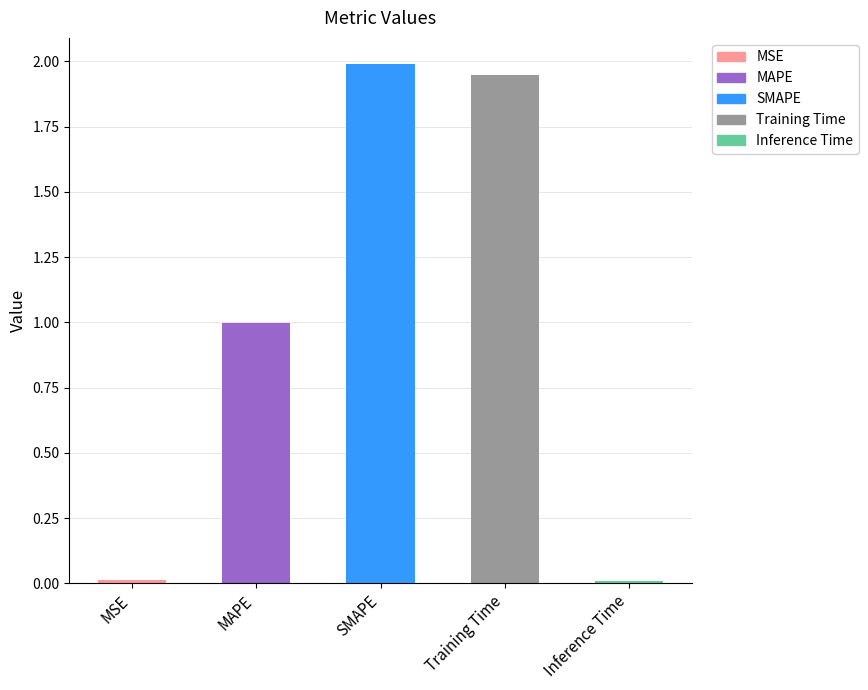

The chart shows a value of 0.0 at Inference Time. True or false?

True